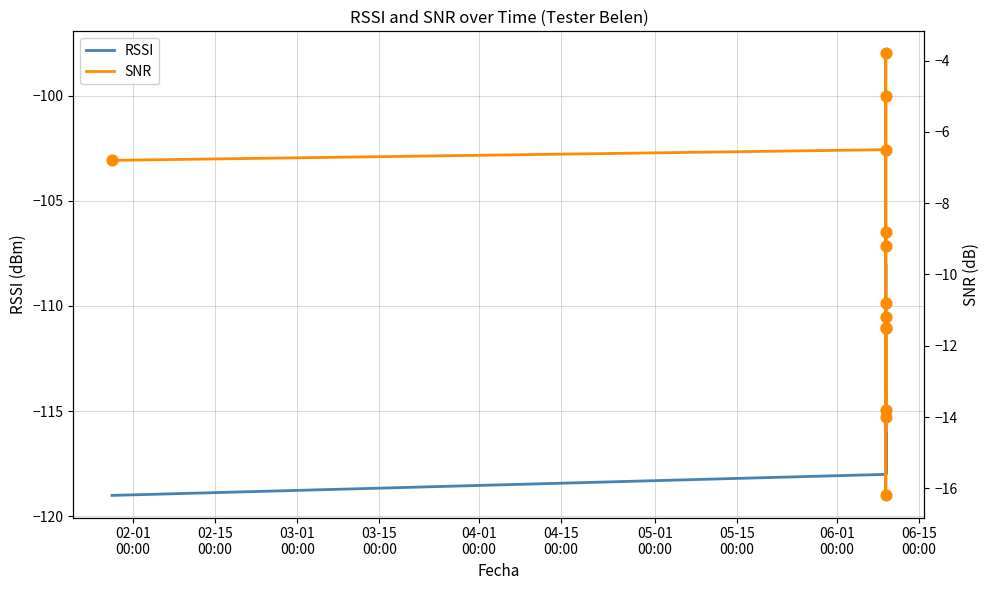

Which series has the largest total across all categories?

SNR